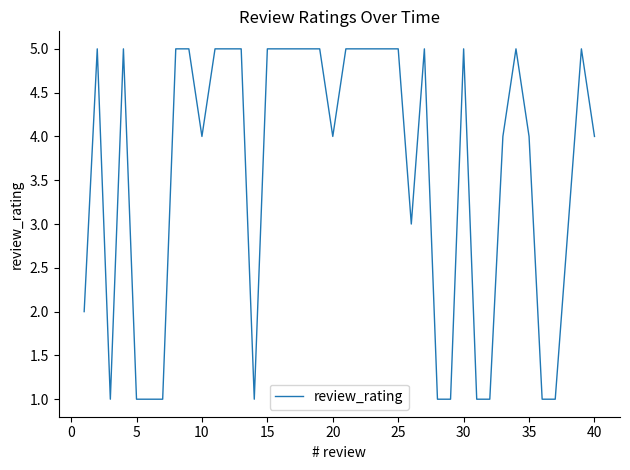

What is the greatest value displayed?

5